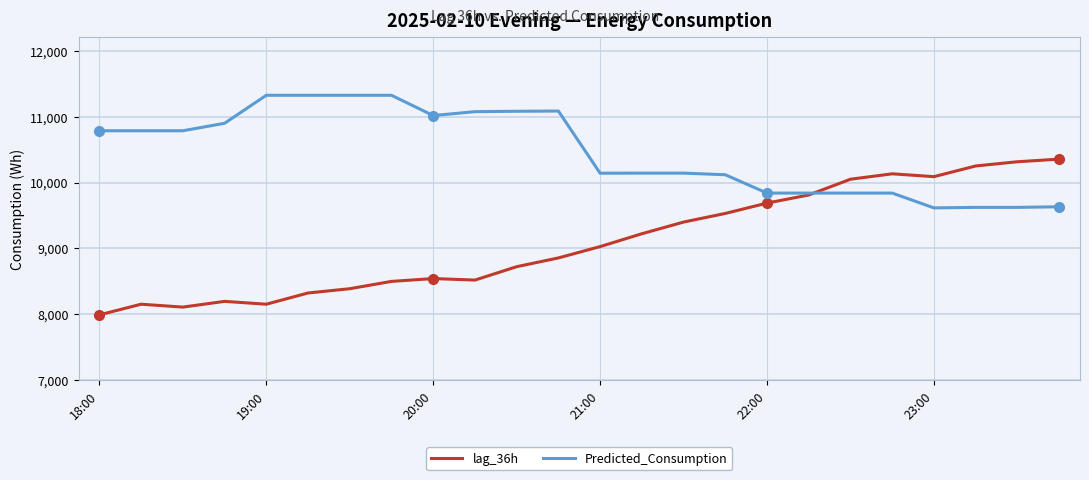

What is the greatest value displayed?

11323.2